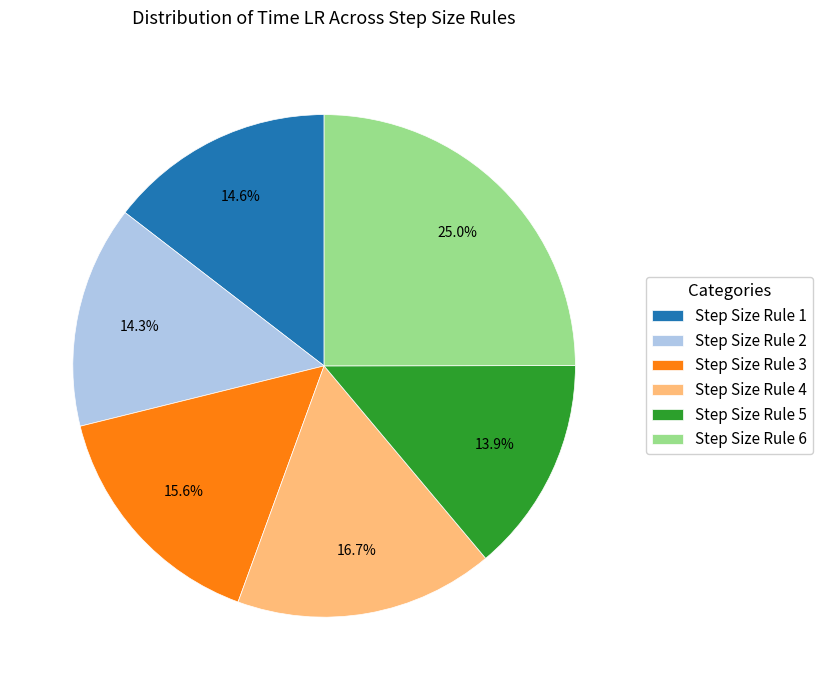

What percentage is the Step Size Rule 1 slice, to the nearest percent?

15%